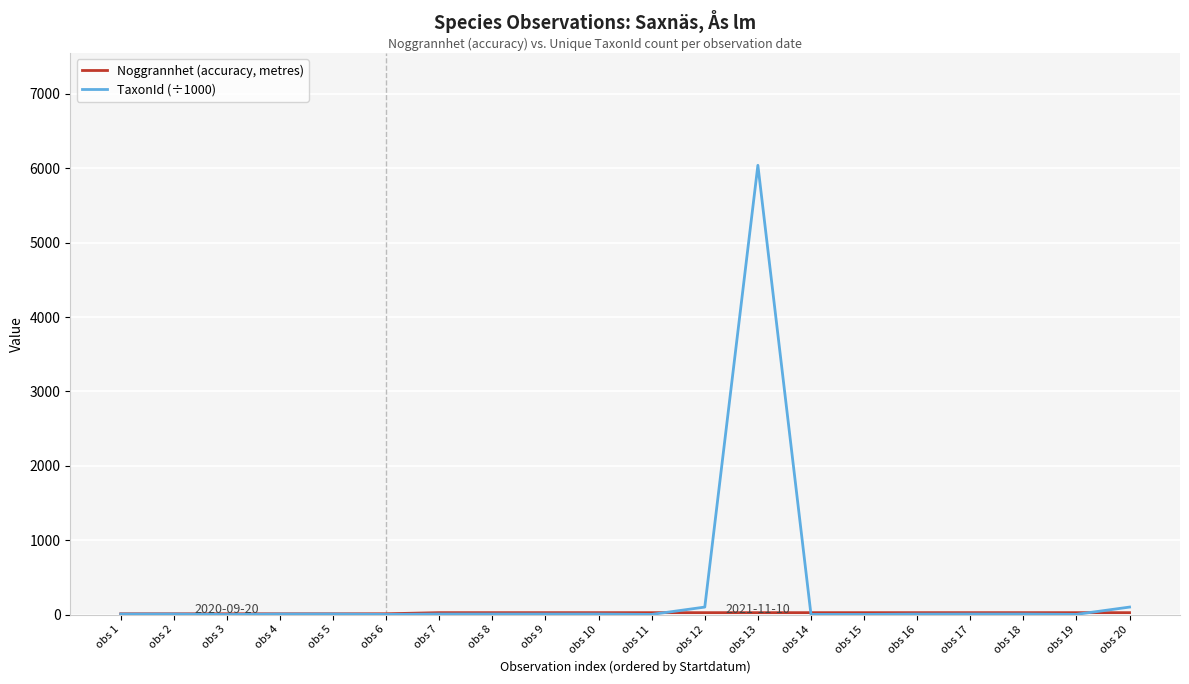

What is the maximum value shown in the chart?

6040.2